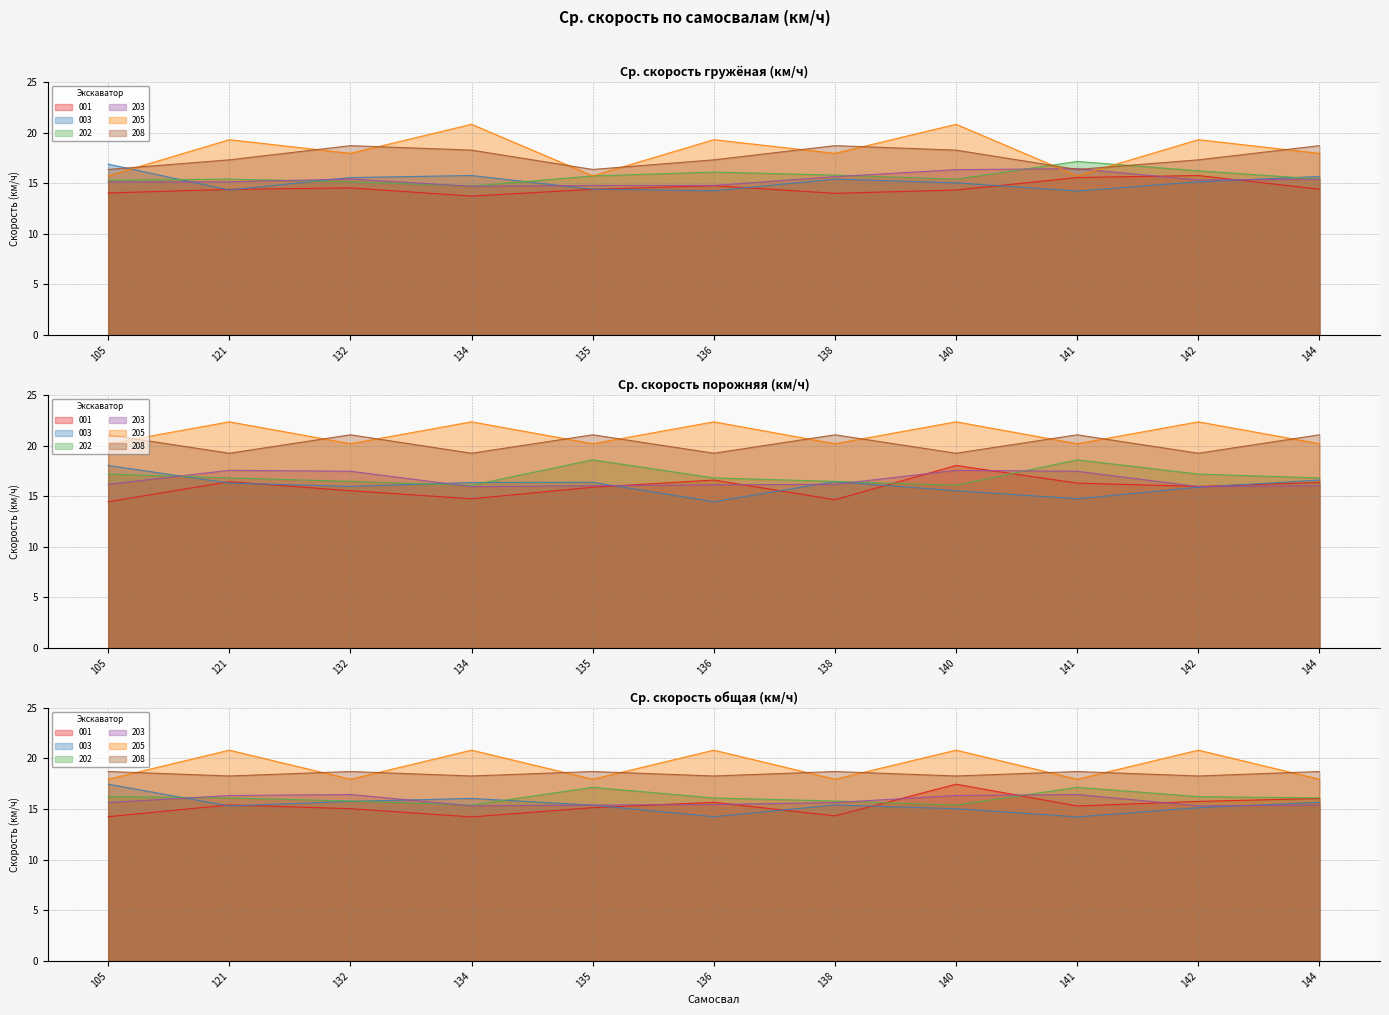

What is the value of the 202 point at the 5th from the left?

15.7